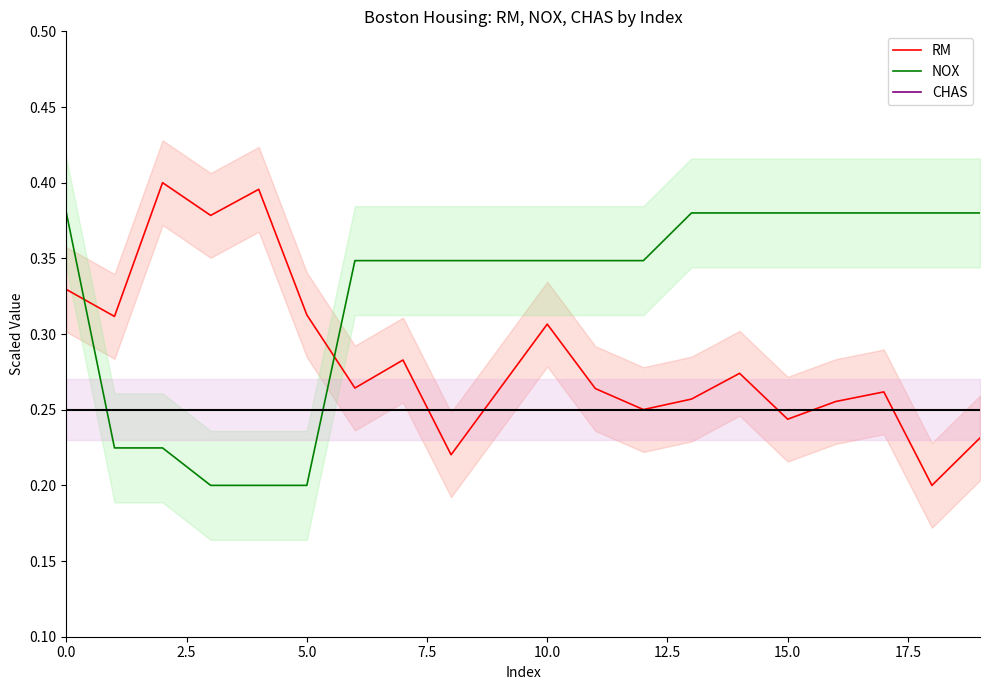

True or false: CHAS and NOX cross at least once.

True